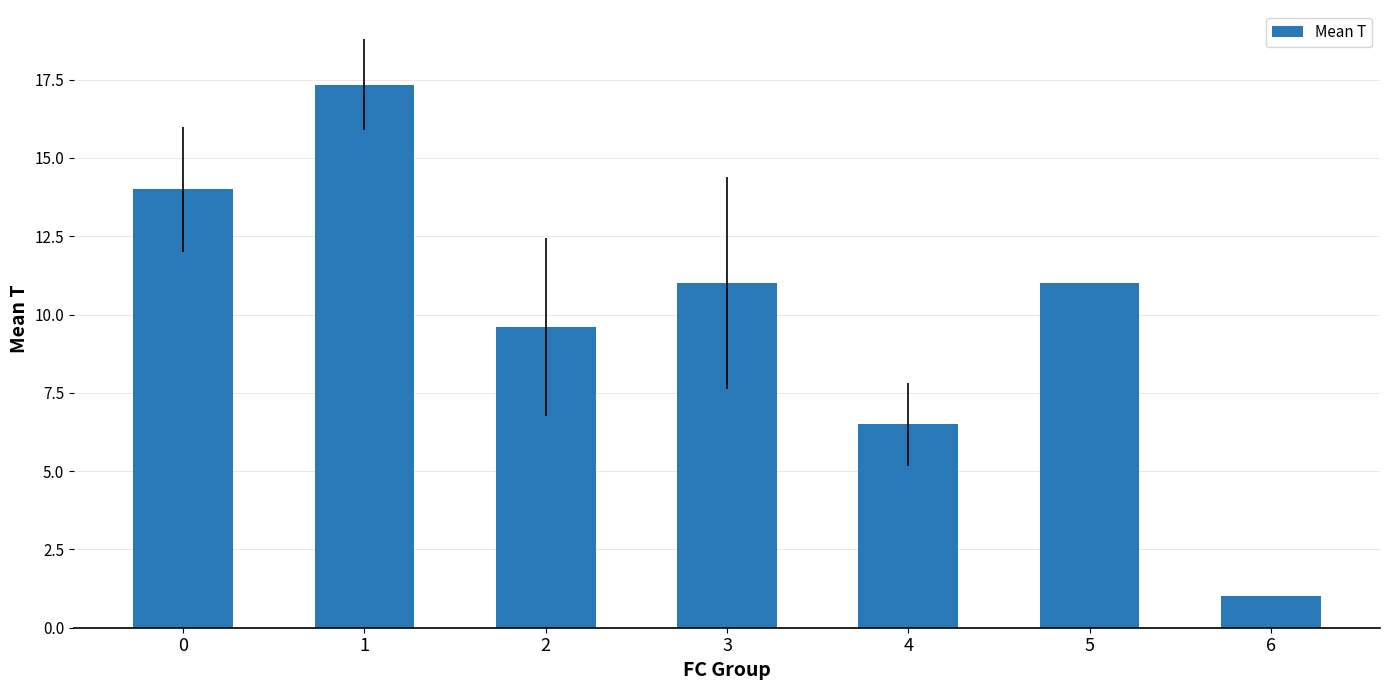

Which label corresponds to the largest value in the chart?

1